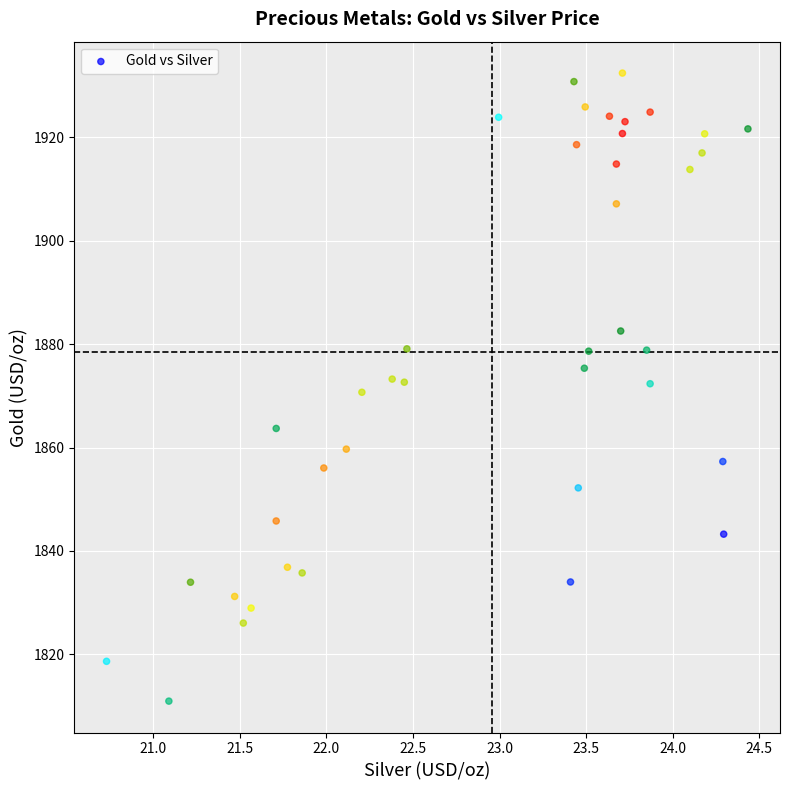

What is the range of X values (max minus min)?

3.7